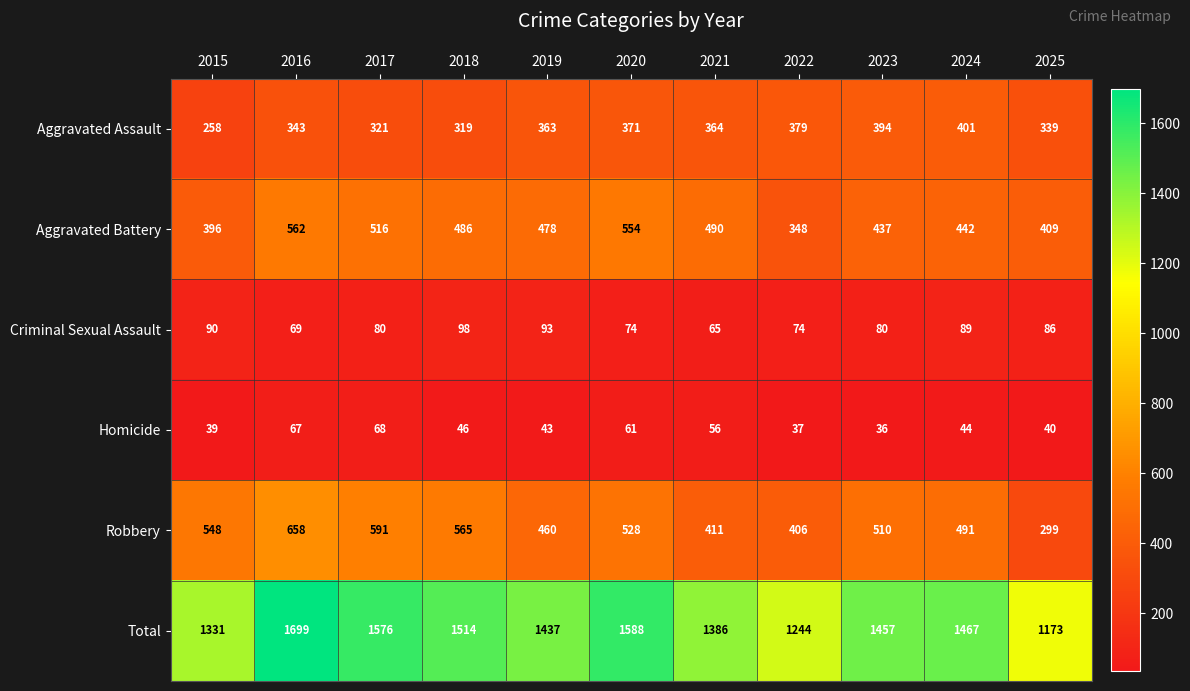

Where does the Homicide series first go above 44?

2016